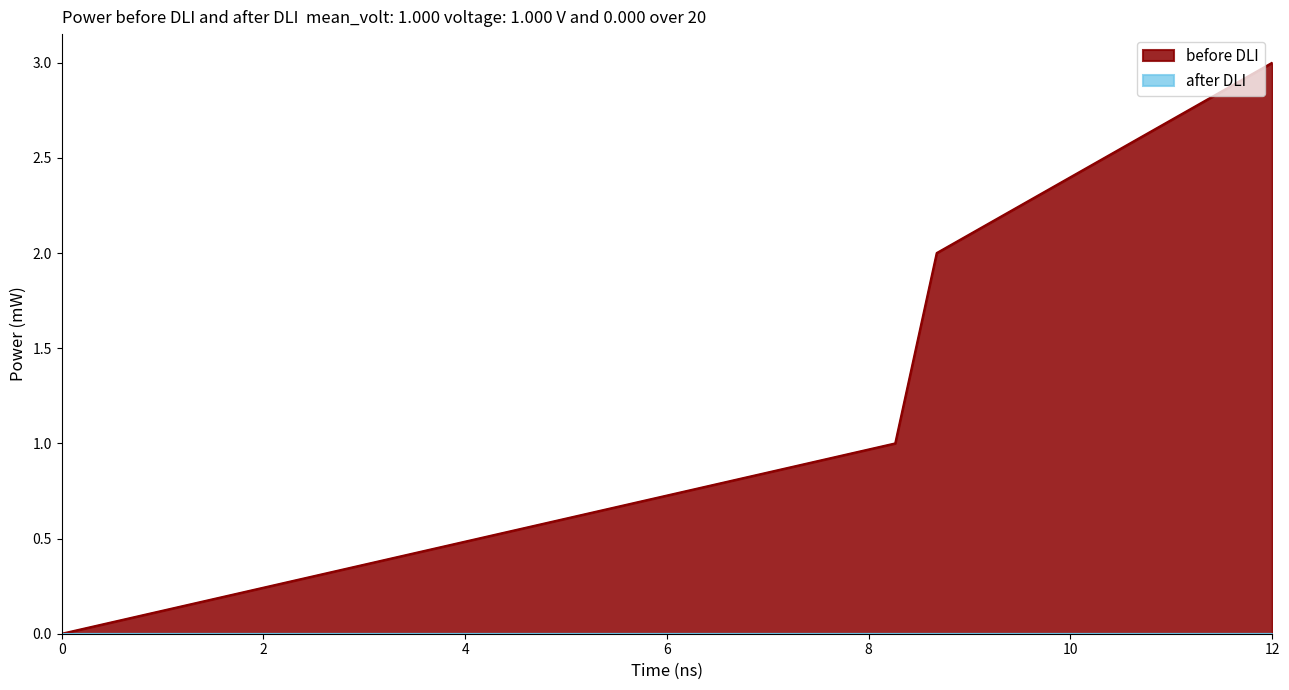

True or false: before DLI has more than 1 interior local peaks.

False